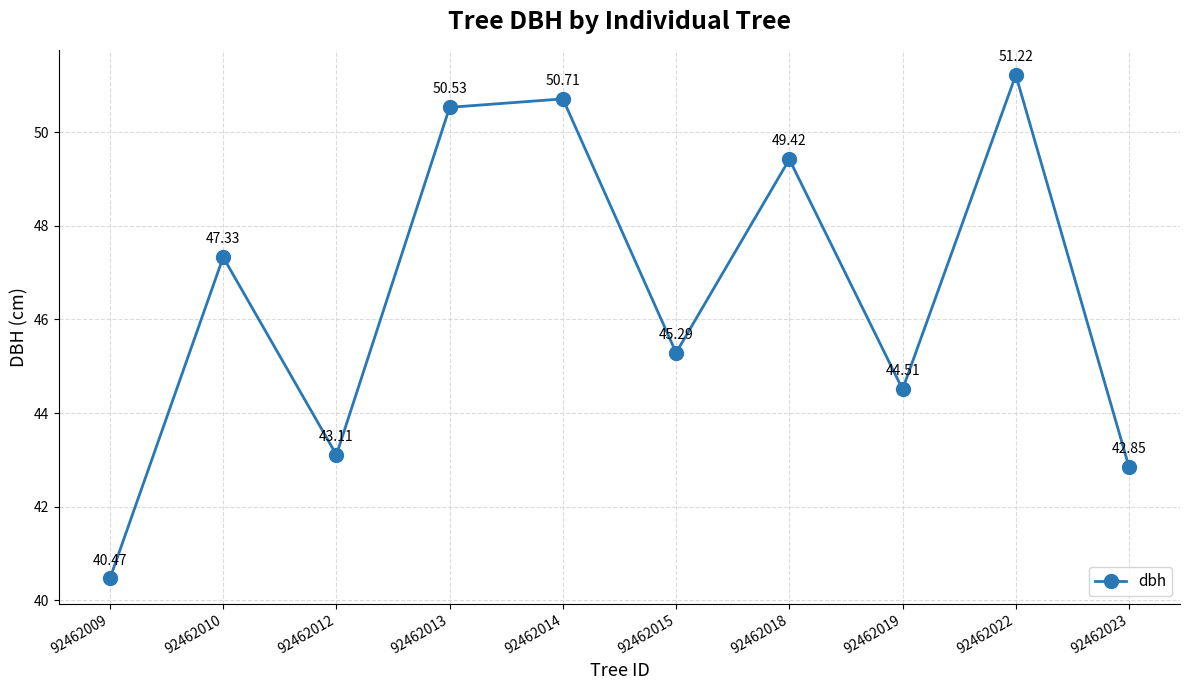

Rank the categories by value from lowest to highest.

92462009, 92462023, 92462012, 92462019, 92462015, 92462010, 92462018, 92462013, 92462014, 92462022